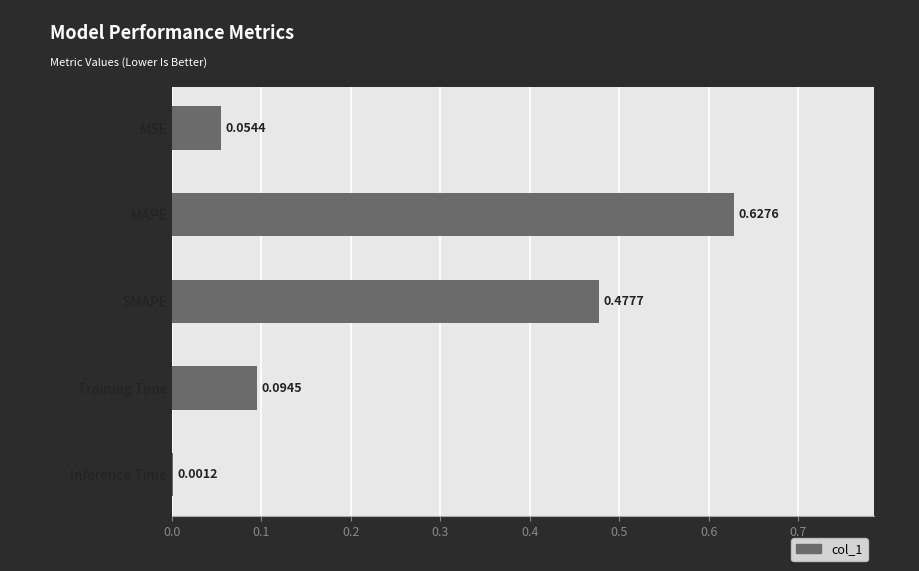

Where is the data nearest to the value 0?

Inference Time